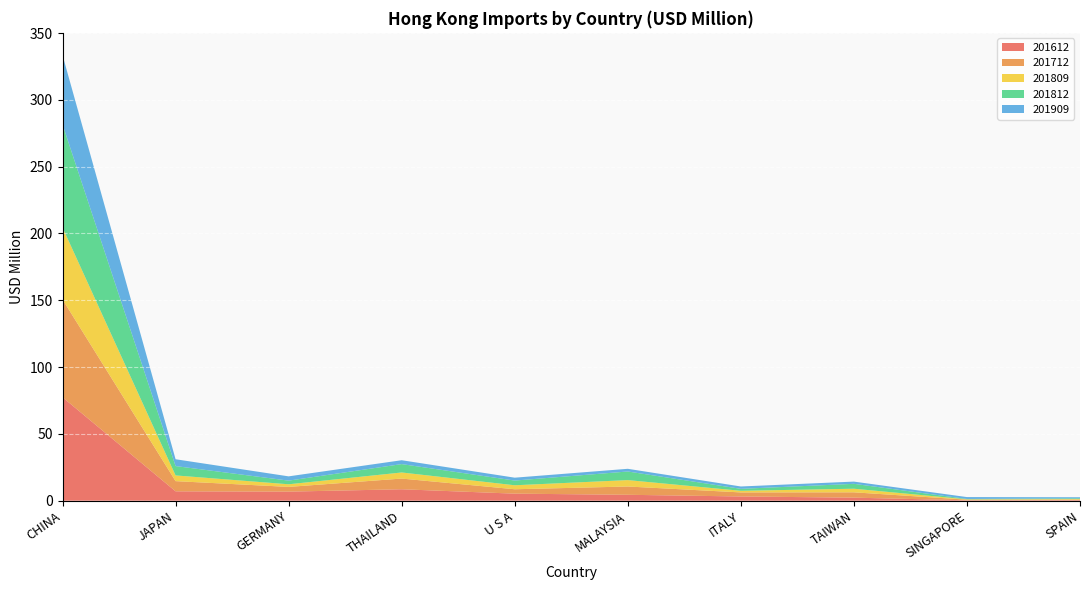

Reading left to right, what are all the values shown in this chart?

201612: CHINA=77.4	JAPAN=7.0	GERMANY=6.8	THAILAND=8.6	U S A=5.3	MALAYSIA=4.4	ITALY=3.2	TAIWAN=2.3	SINGAPORE=0.3	SPAIN=0.5
201712: CHINA=73.2	JAPAN=7.6	GERMANY=3.5	THAILAND=8.0	U S A=3.3	MALAYSIA=6.2	ITALY=3.0	TAIWAN=4.0	SINGAPORE=0.5	SPAIN=0.3
201809: CHINA=53.8	JAPAN=4.3	GERMANY=2.0	THAILAND=4.6	U S A=3.0	MALAYSIA=4.8	ITALY=1.2	TAIWAN=2.7	SINGAPORE=0.3	SPAIN=0.5
201812: CHINA=77.1	JAPAN=7.0	GERMANY=2.7	THAILAND=6.3	U S A=3.5	MALAYSIA=6.4	ITALY=1.5	TAIWAN=3.7	SINGAPORE=0.3	SPAIN=0.5
201909: CHINA=51.9	JAPAN=5.1	GERMANY=3.2	THAILAND=2.9	U S A=2.2	MALAYSIA=2.0	ITALY=1.8	TAIWAN=1.7	SINGAPORE=1.4	SPAIN=0.8